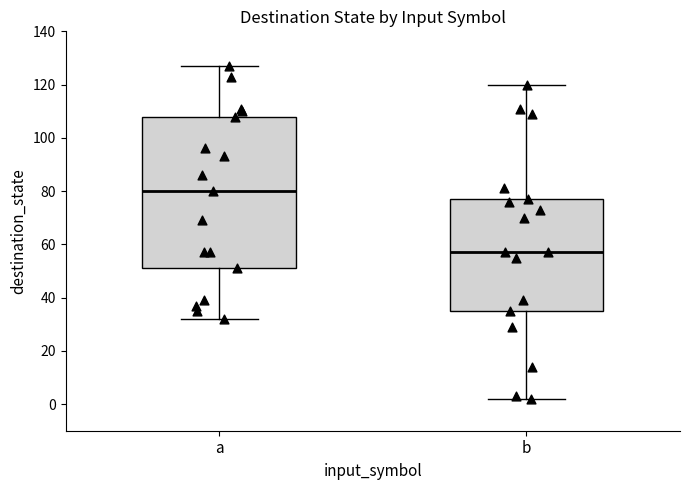

Where does the lower whisker of the box for b end on the y-axis? The values are not printed on the chart, so give them approximately, as read against the axis.

2